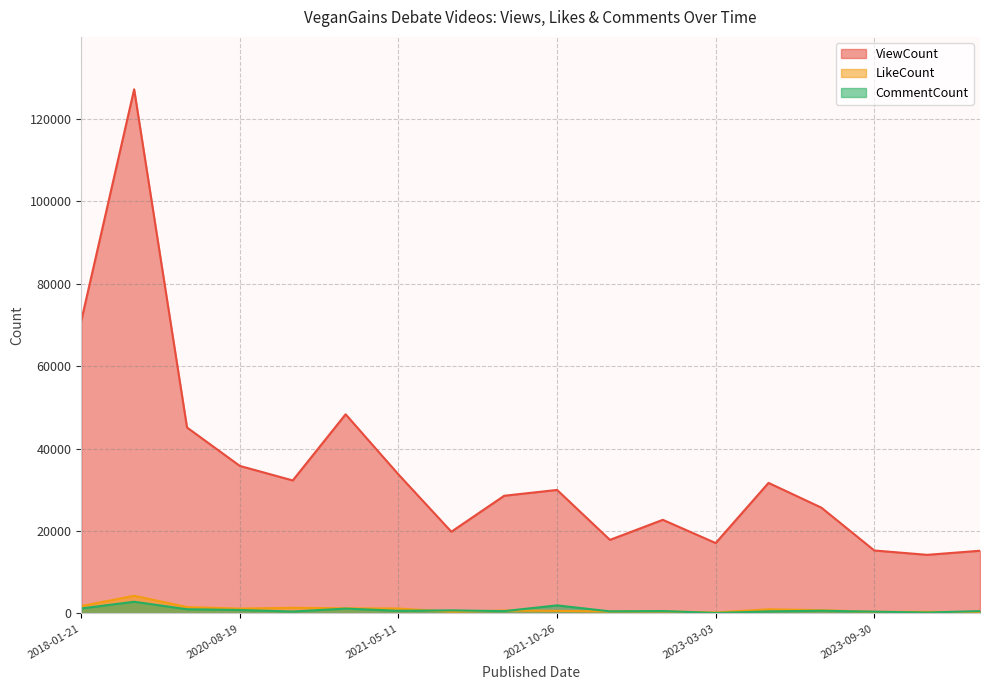

What is the label of the 12th point from the right?

2021-05-11